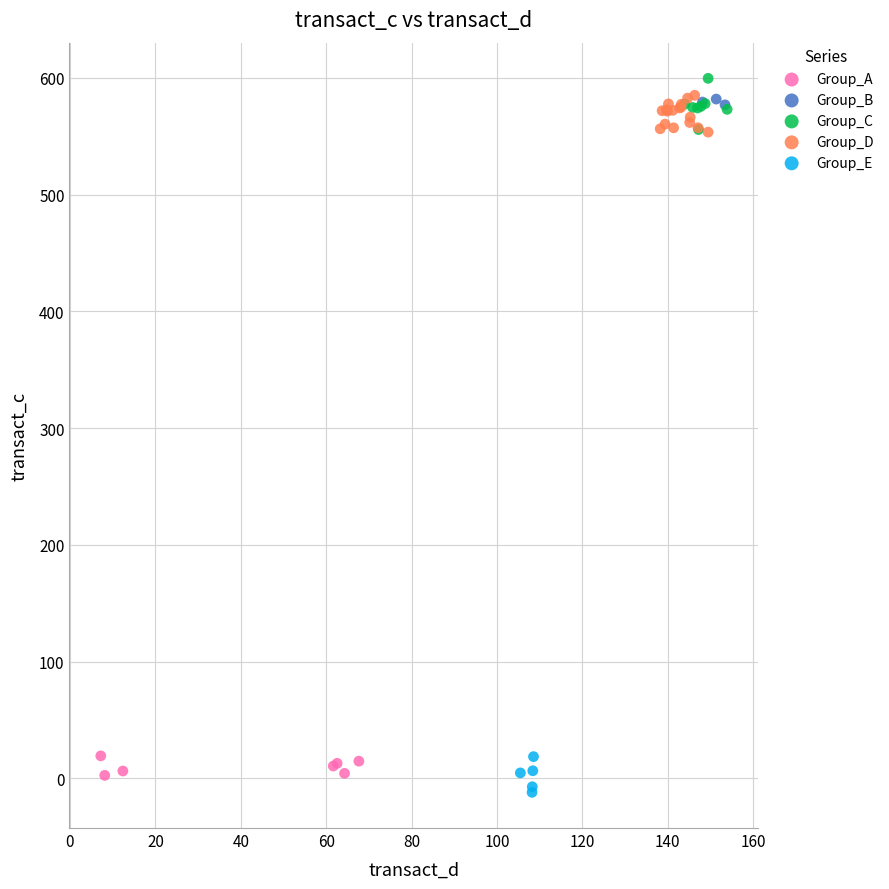

What are all the series names shown in the legend?

Group_A, Group_B, Group_C, Group_D, Group_E